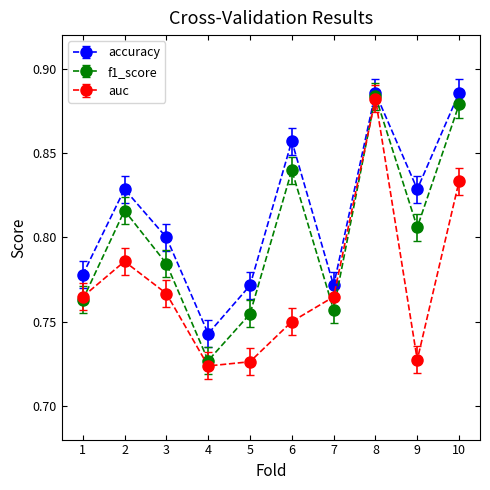

Between 2 and 10, which series saw the biggest shift?

f1_score